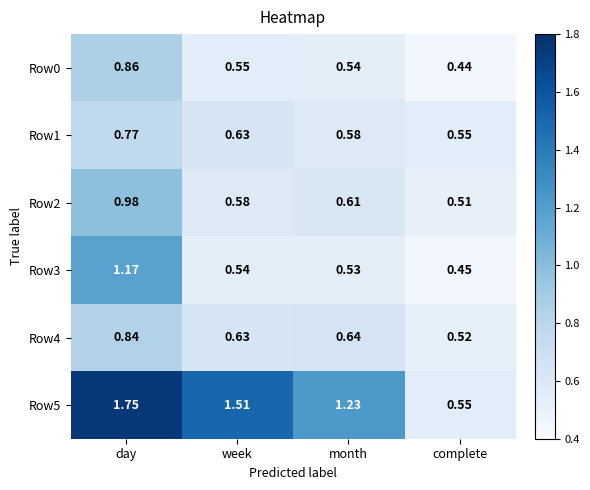

List the labels in order of Row5 value, largest first.

day, week, month, complete